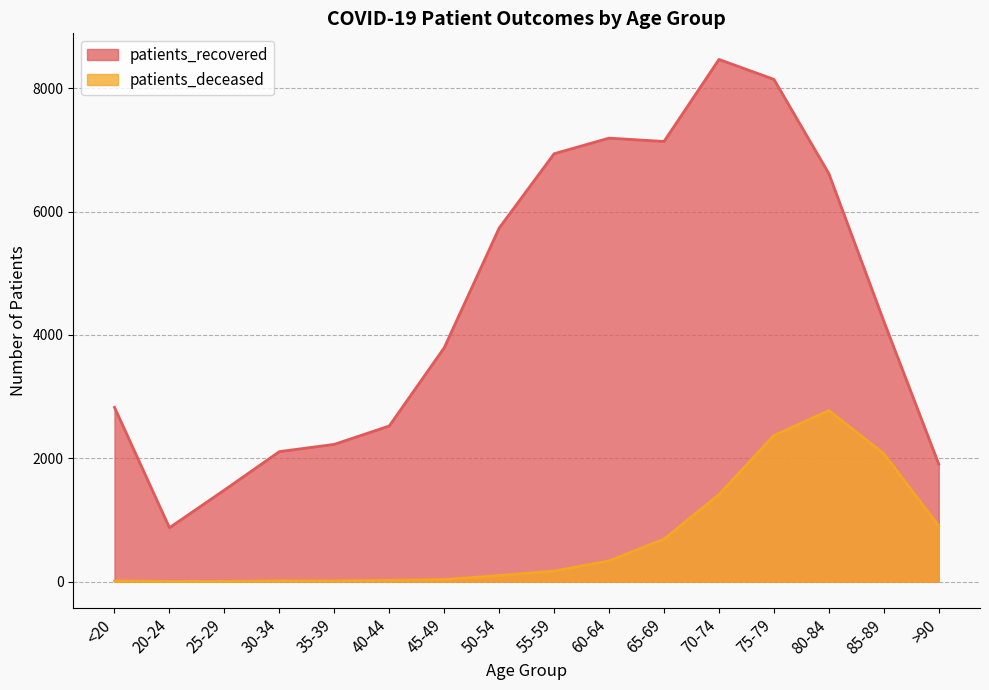

Reading right to left, list all the values displayed in this chart.

patients_recovered: >90=1904	85-89=4221	80-84=6614	75-79=8143	70-74=8466	65-69=7136	60-64=7190	55-59=6937	50-54=5732	45-49=3791	40-44=2523	35-39=2225	30-34=2107	25-29=1484	20-24=873	<20=2825
patients_deceased: >90=901	85-89=2073	80-84=2773	75-79=2369	70-74=1410	65-69=689	60-64=336	55-59=171	50-54=99	45-49=33	40-44=20	35-39=12	30-34=13	25-29=3	20-24=3	<20=10